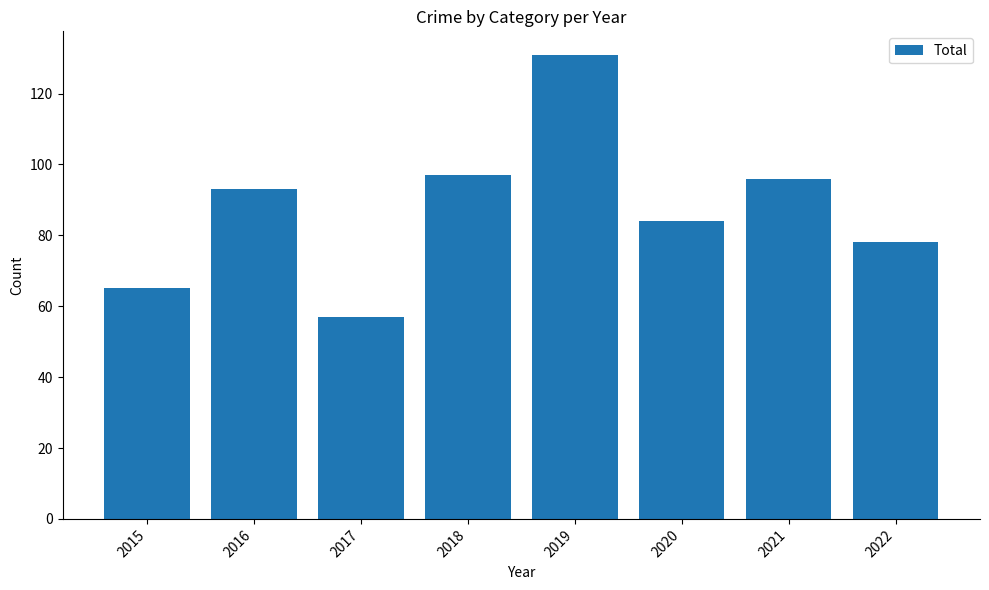

What is the value of the 5th bar from the left?

131